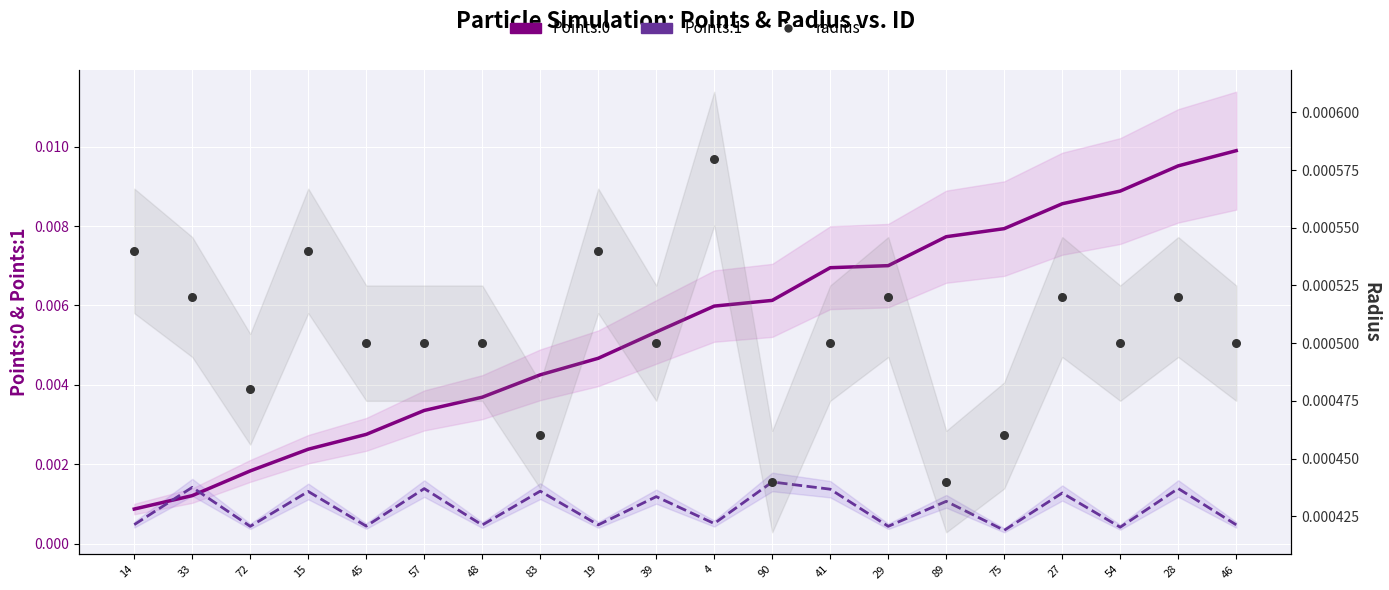

Which series reaches the minimum Y coordinate?

Points:1